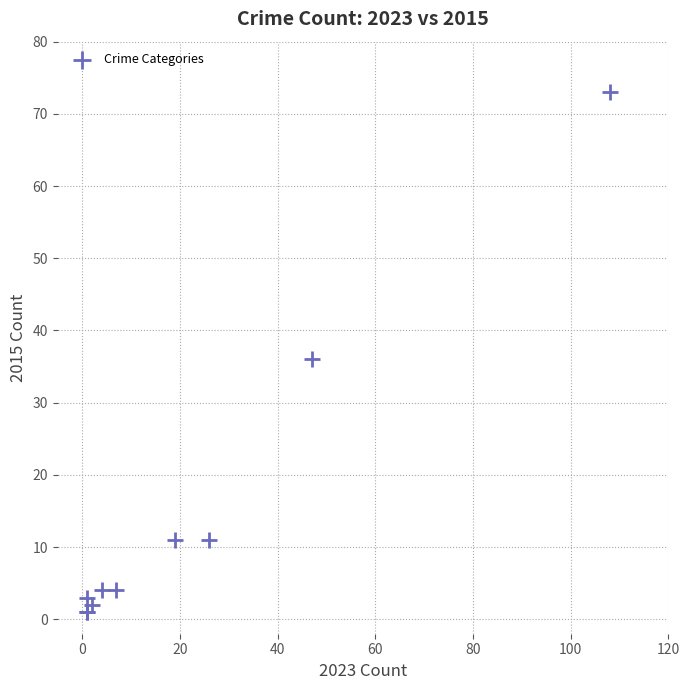

What Y value in the scatter plot is closest to 37?

36